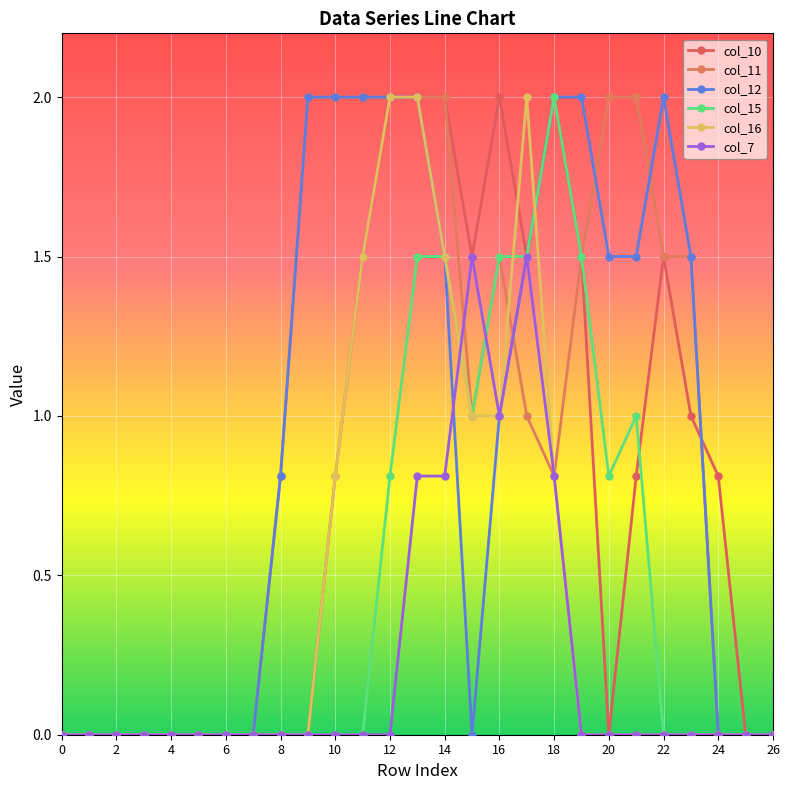

Is this an area chart (filled region under the line)?

No